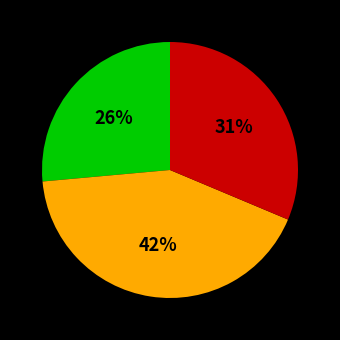

Does any single category account for the majority?

No